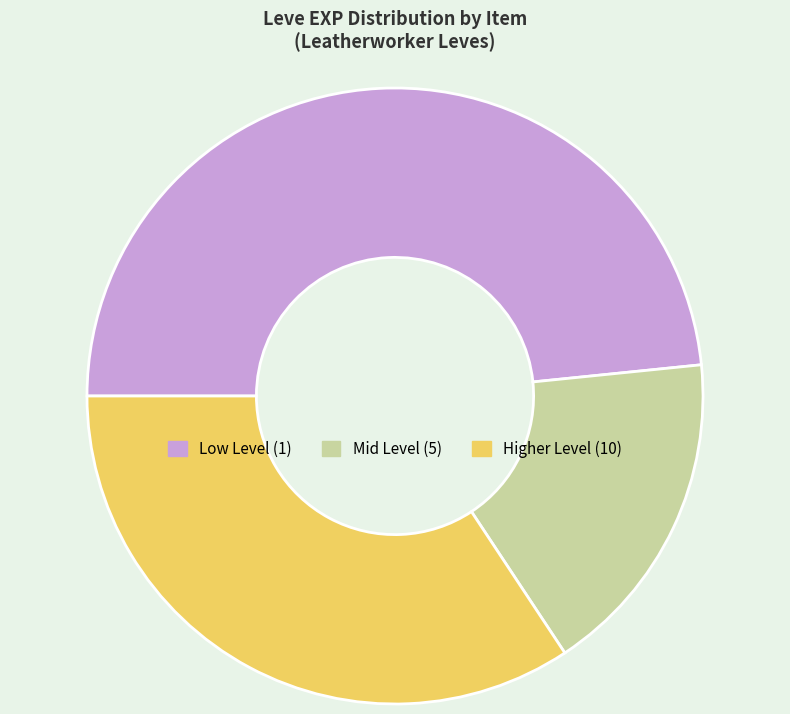

Is there a majority slice in this chart?

No